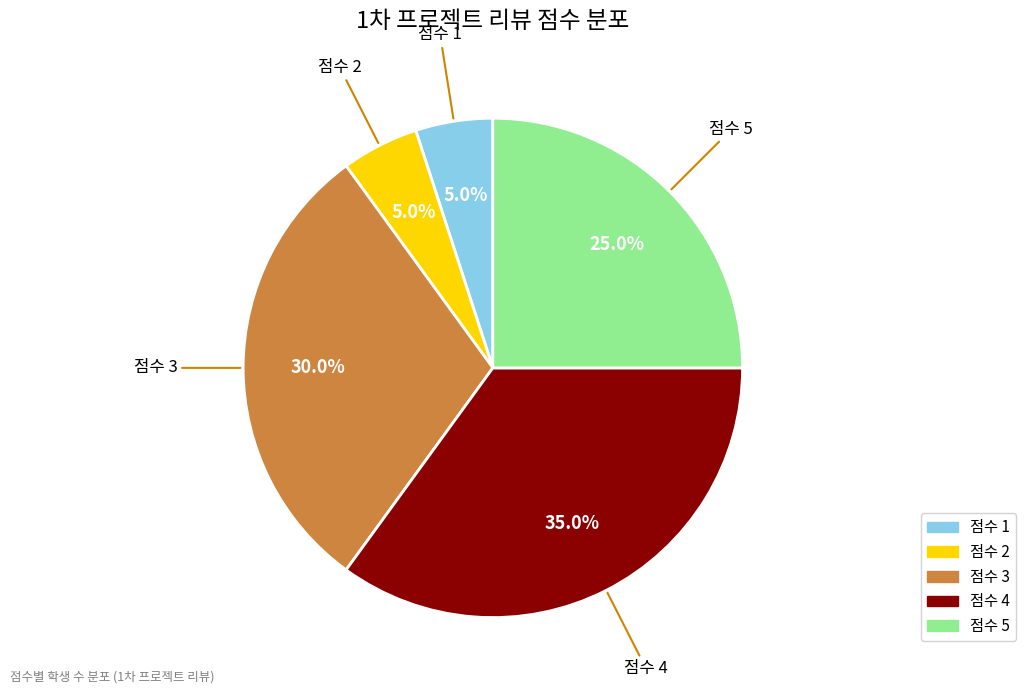

How many slices are in this pie chart?

5